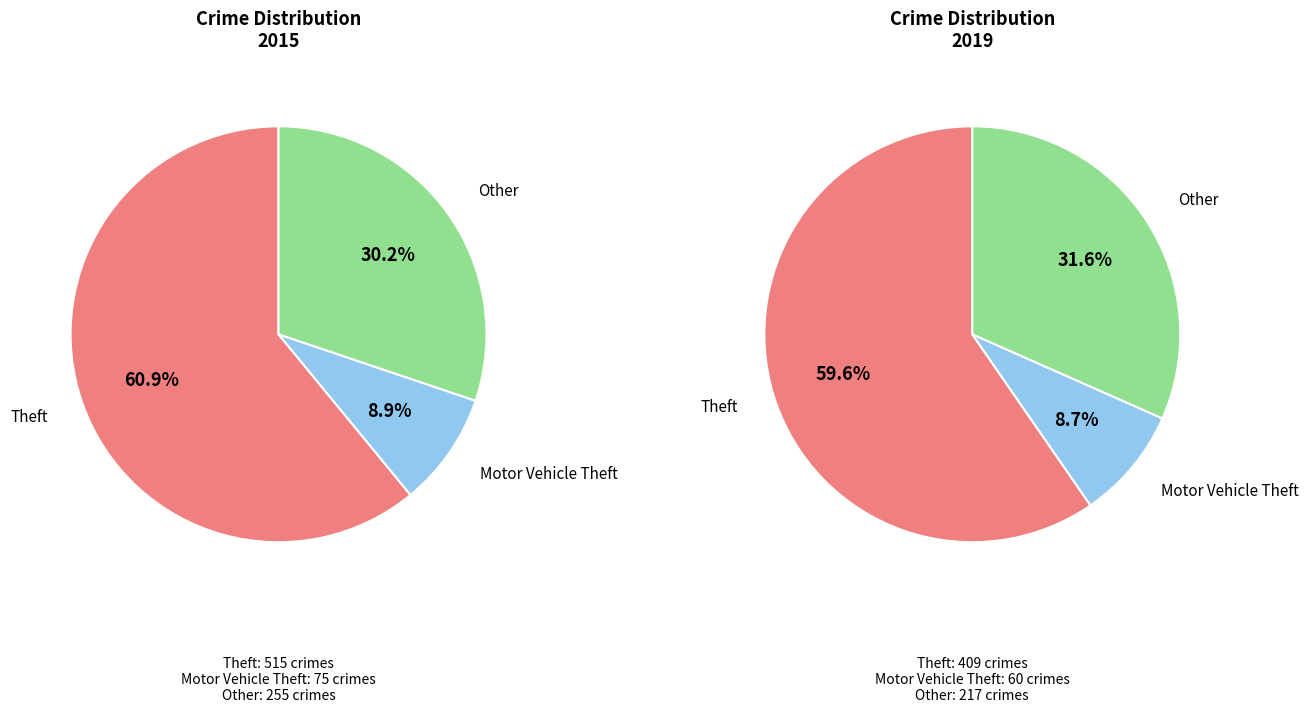

To the nearest percent, what percentage of the pie is Motor Vehicle Theft?

9%